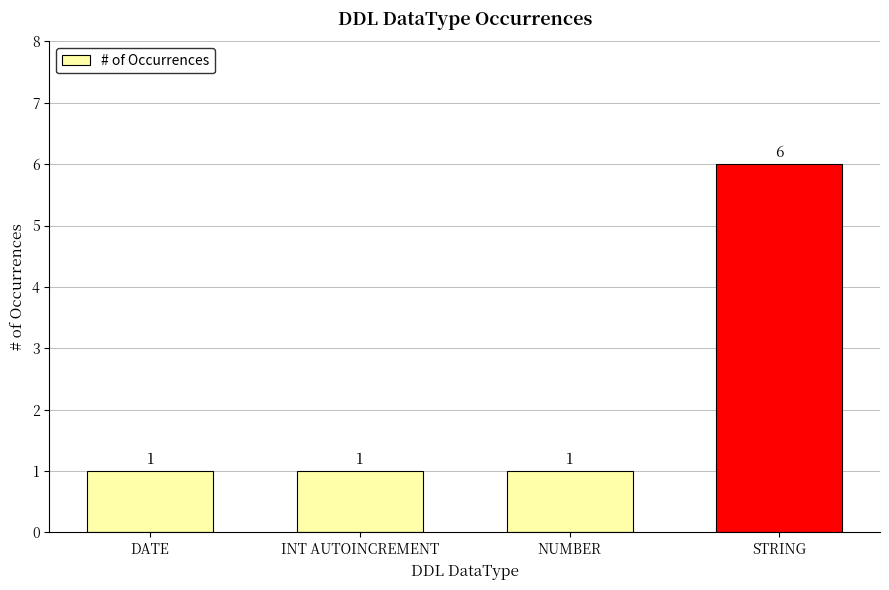

What is the minimum value shown in the chart?

1